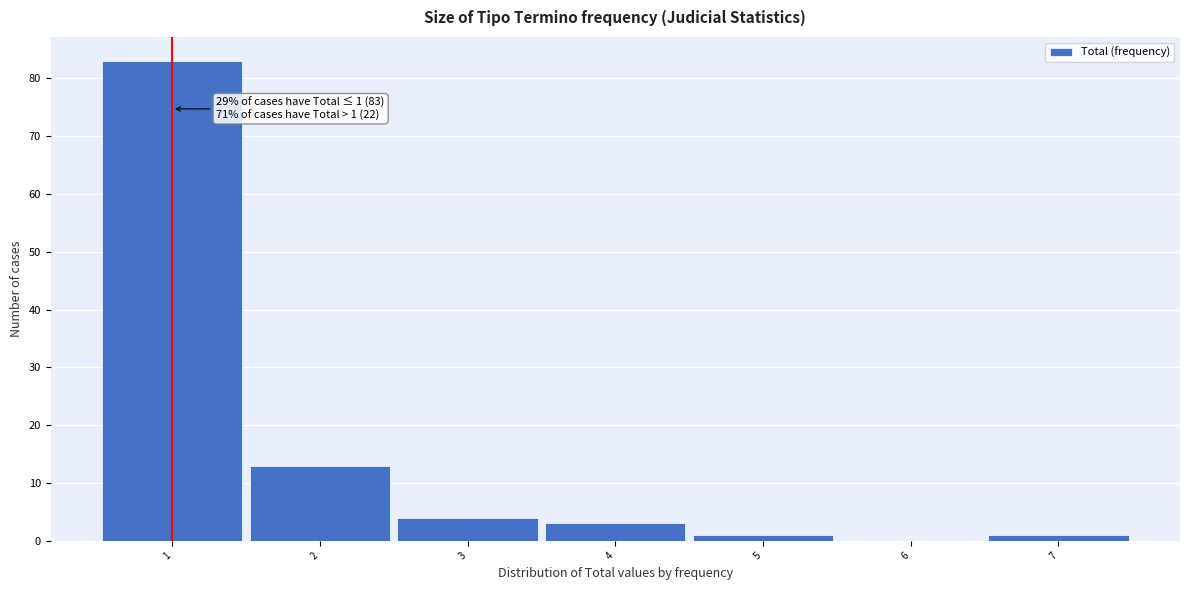

Which range on the x-axis has the tallest bar?

0.5 to 1.5